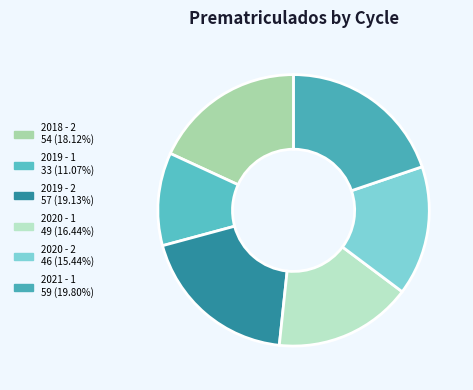

Is there any slice that represents more than half of the pie?

No